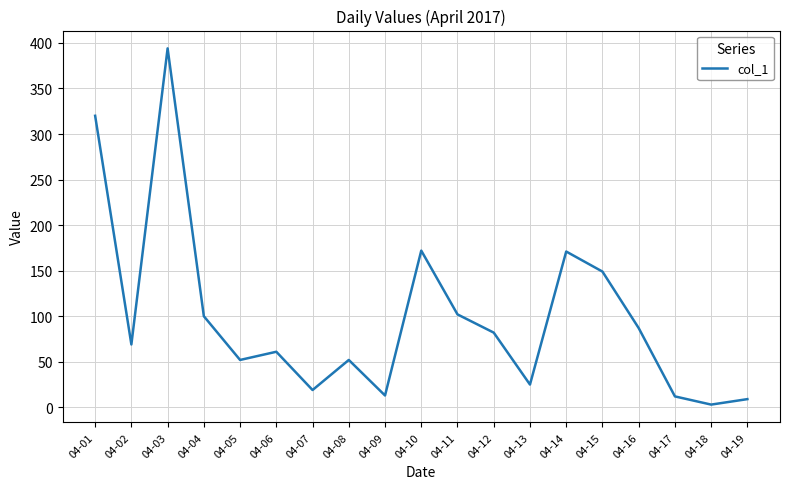

The chart shows a value of 149 at 04-15. True or false?

True